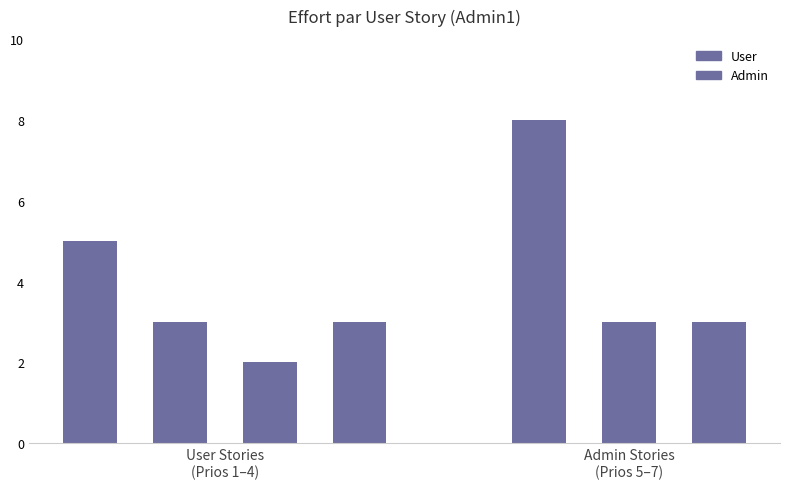

What is the sum of all values?

27